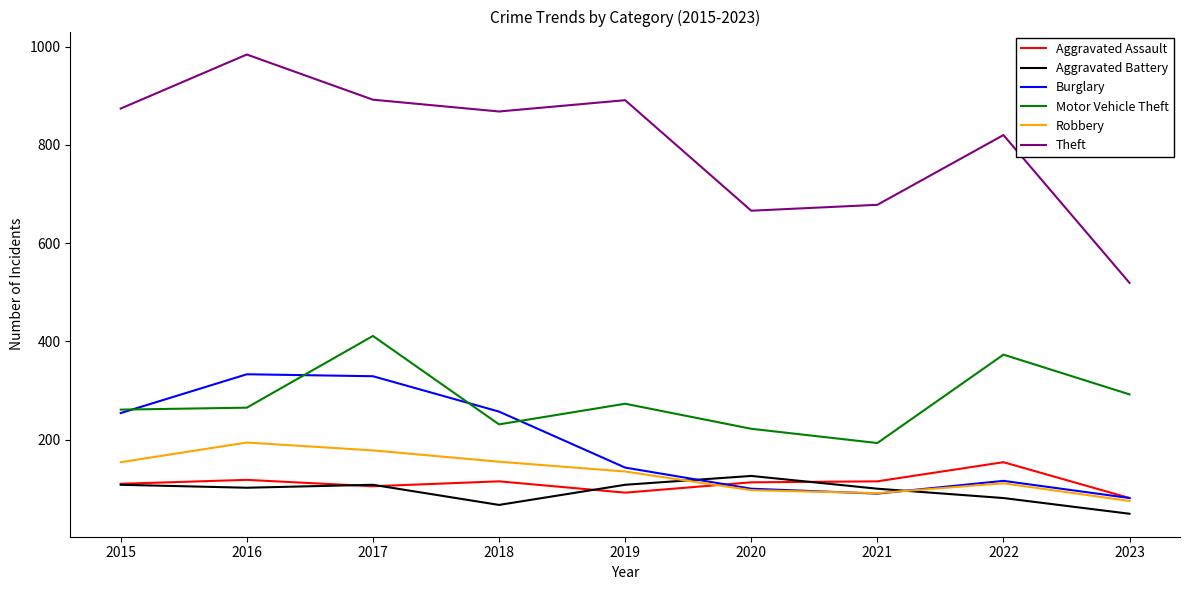

Which series has the largest total across all categories?

Theft